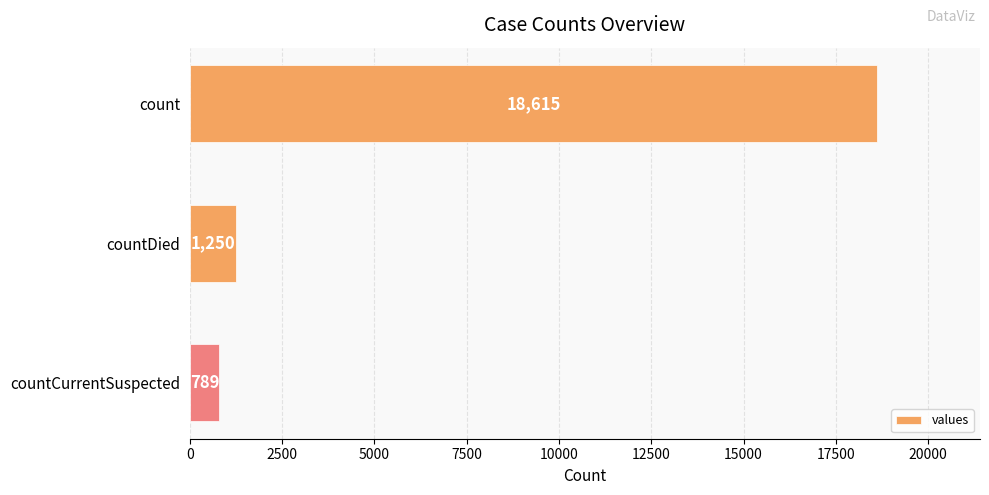

Reading top to bottom, transcribe all the data shown in this chart.

count=18615	countDied=1250	countCurrentSuspected=789